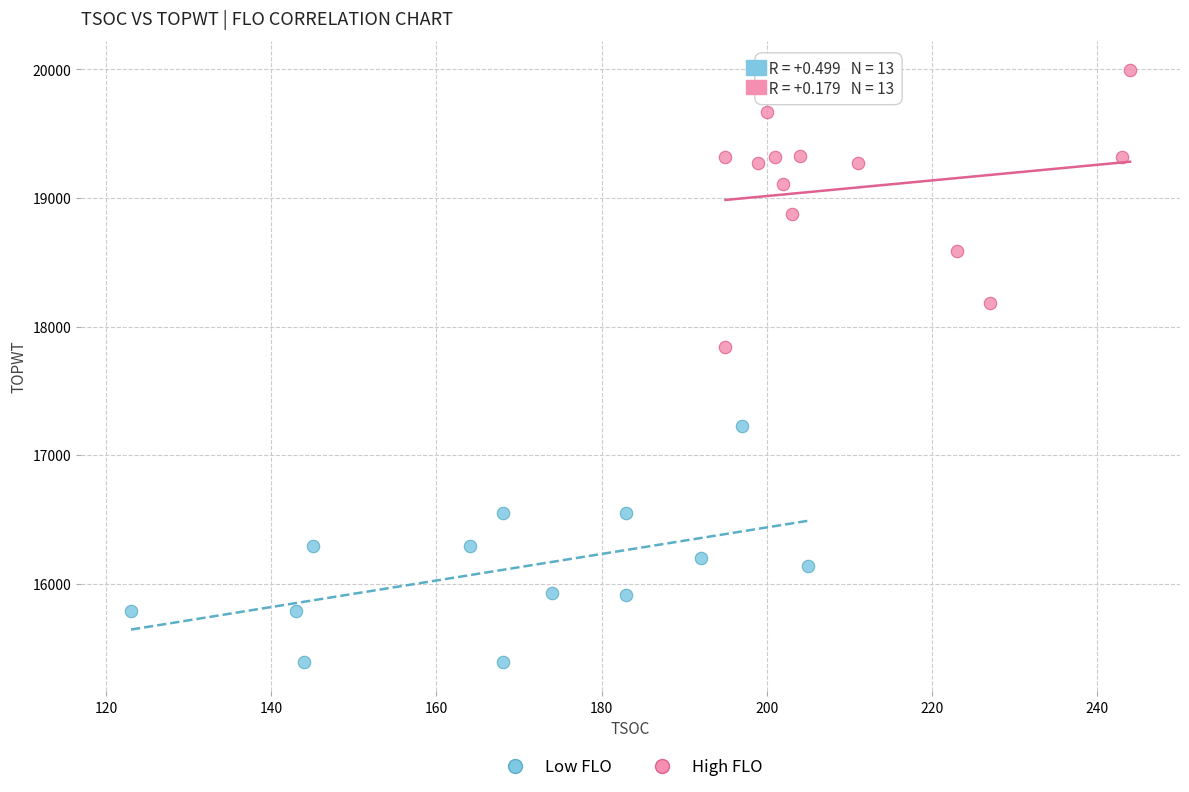

Which series has the widest spread of Y values?

High FLO